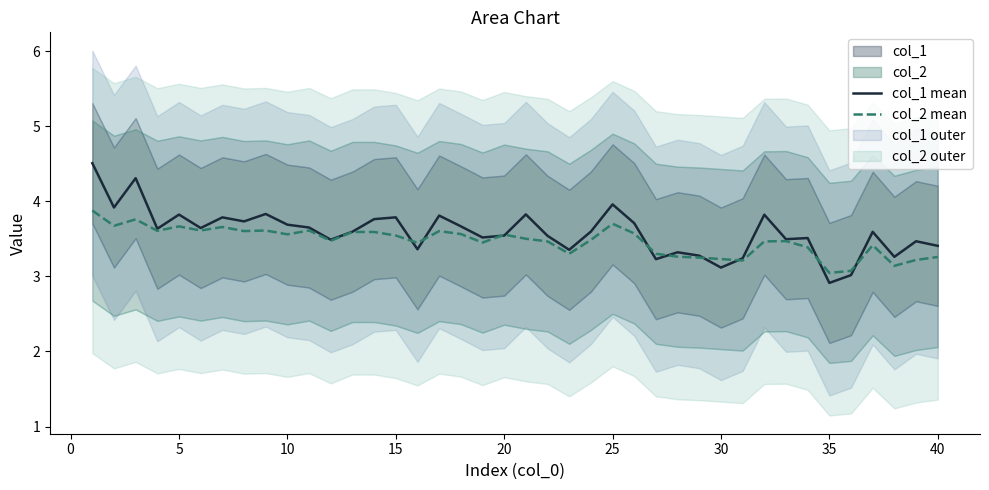

What is the greatest value displayed?

4.5